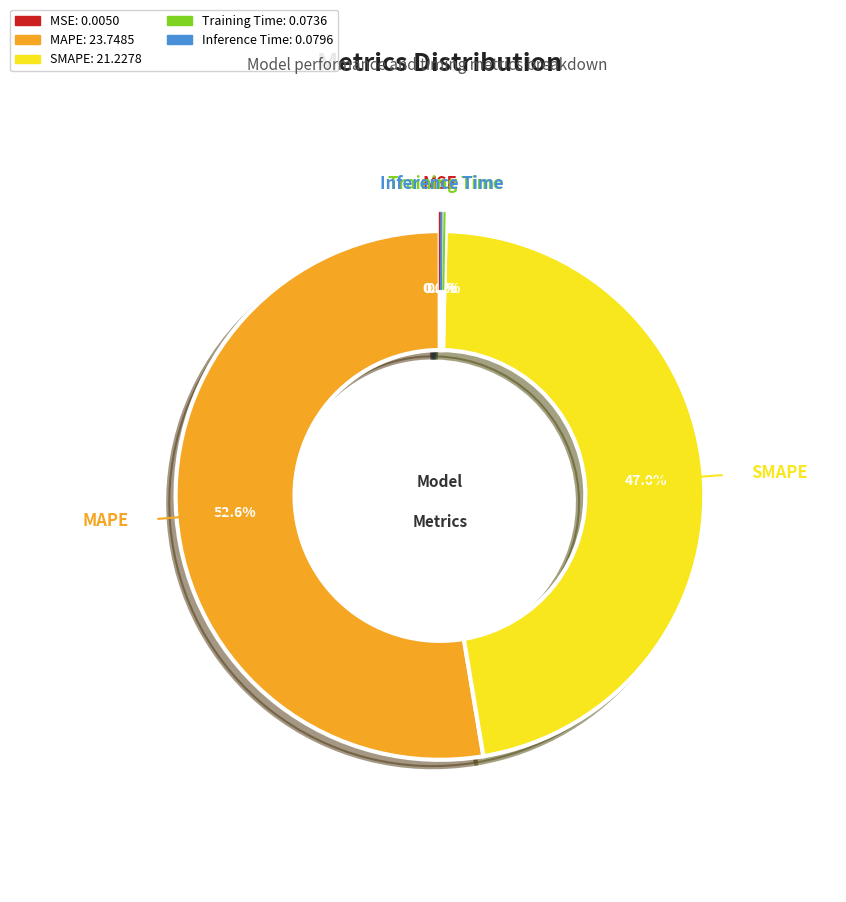

To the nearest percent, what is the difference between the largest and smallest slice percentages?

53%